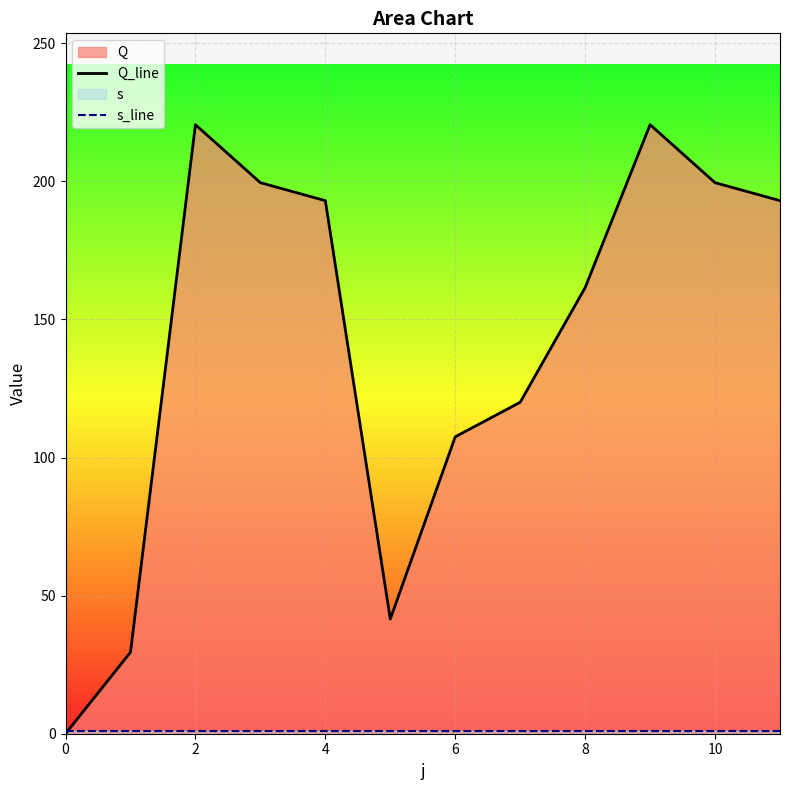

How many distinct data groups are displayed?

2